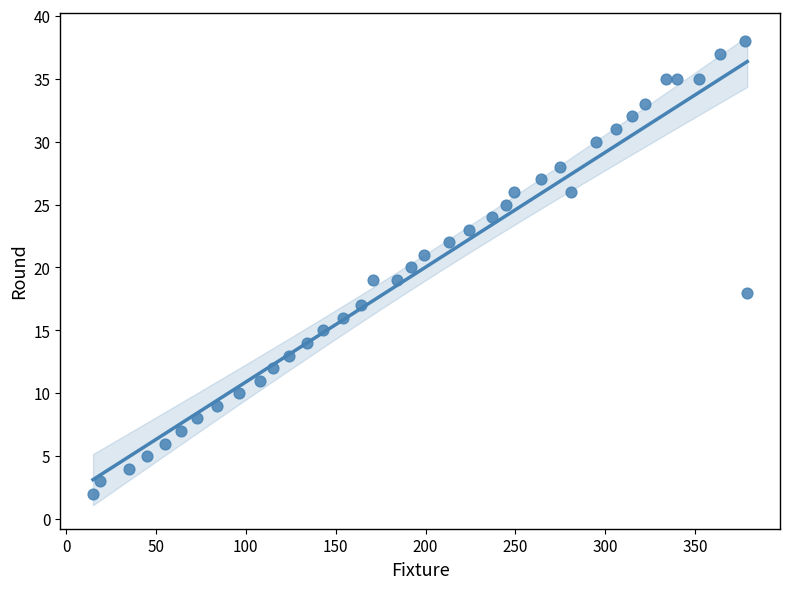

What is the range of Y values (max minus min)?

36